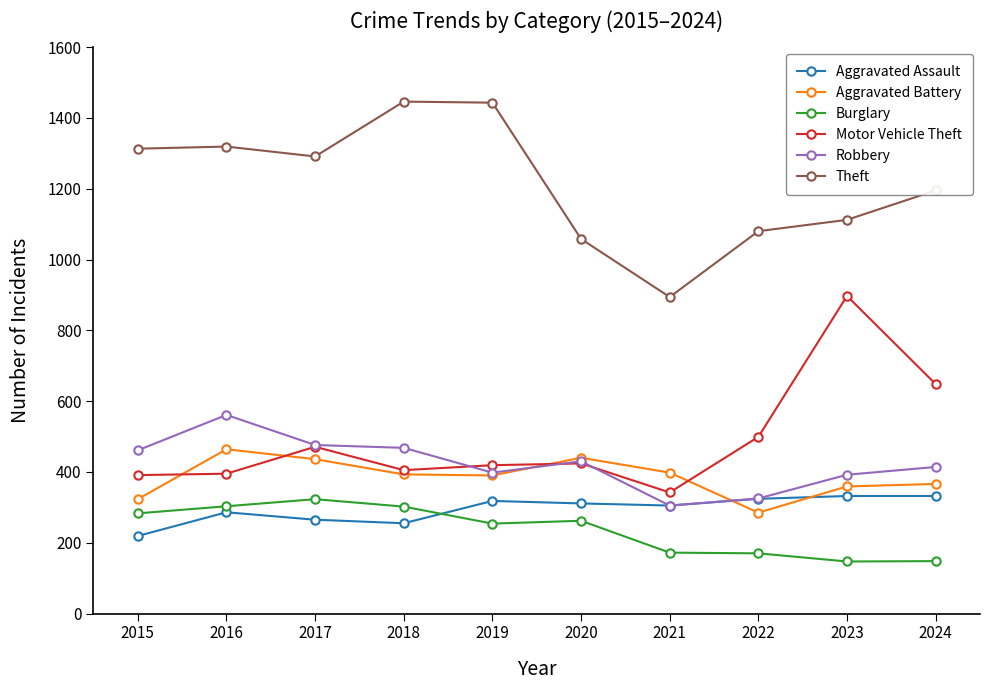

Where is Theft nearest to the value 1170?

2024